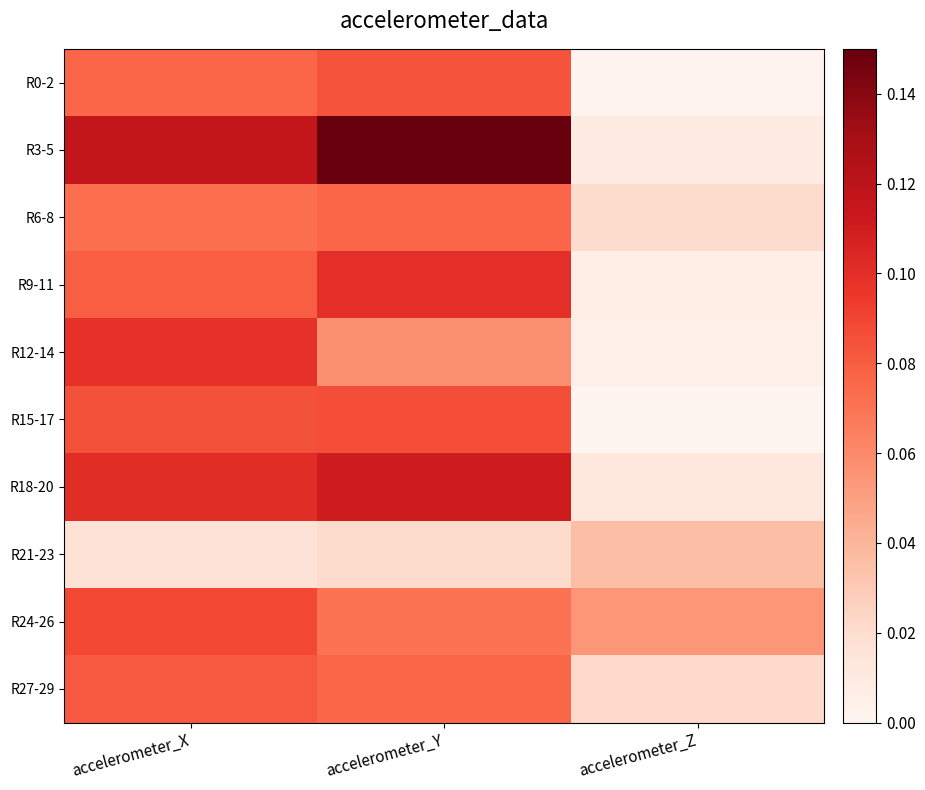

Which series changed the most between accelerometer_X and accelerometer_Y?

R12-14